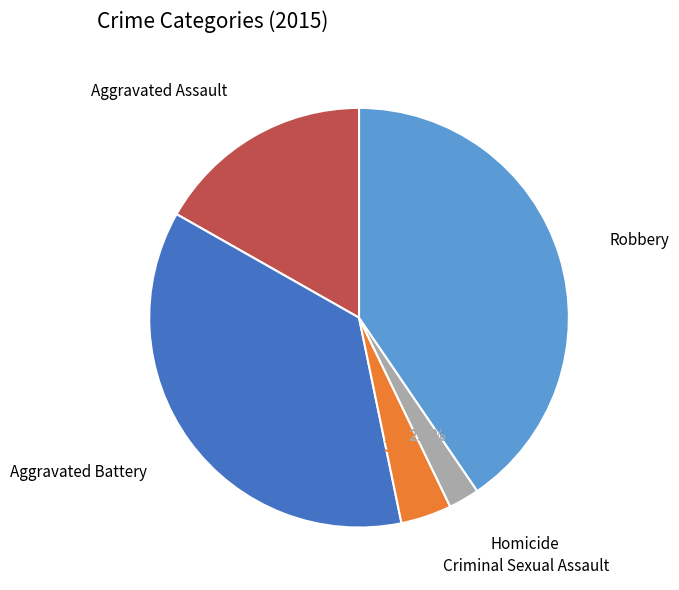

How many slices are in this pie chart?

5